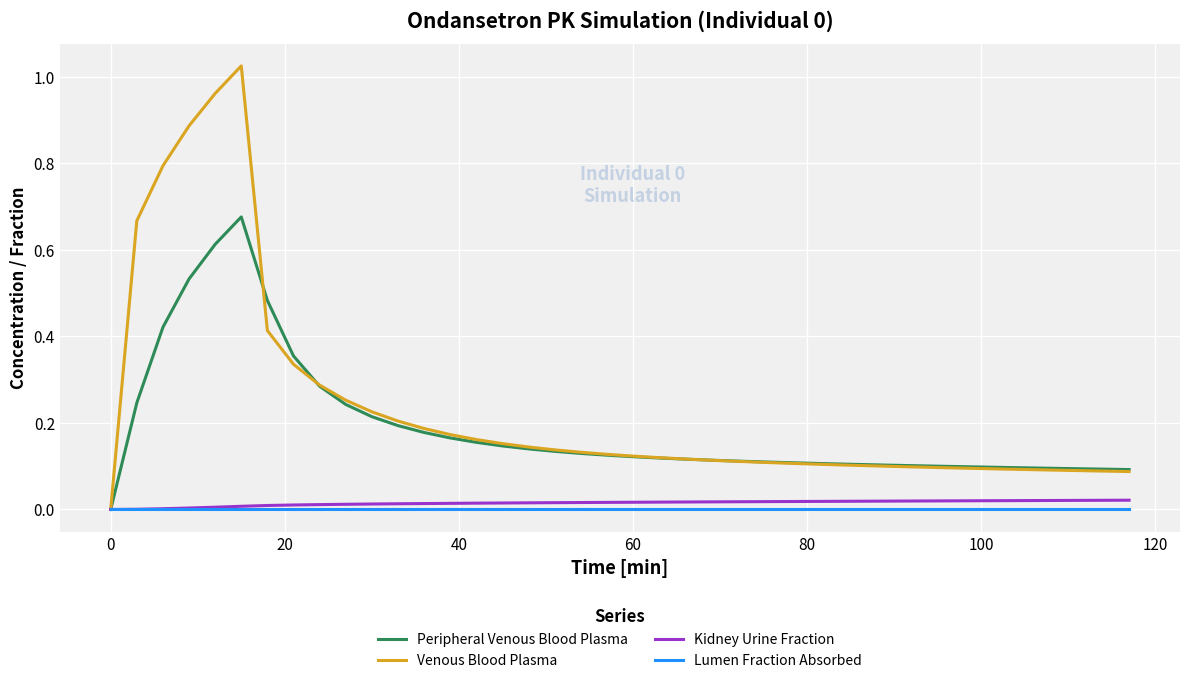

Which series has the widest spread of values?

Venous Blood Plasma